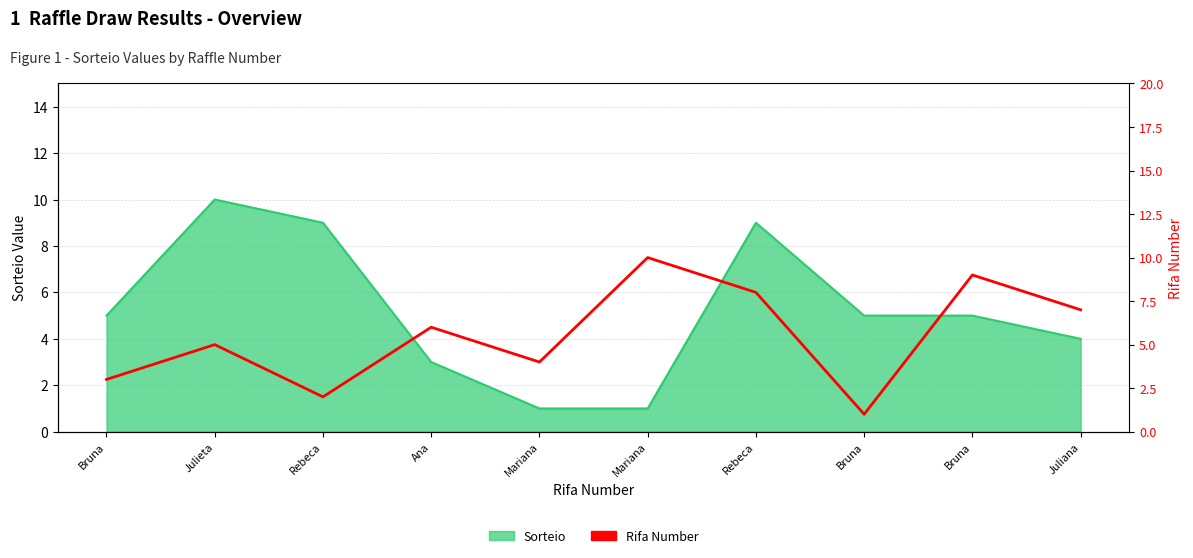

What is the greatest value displayed?

10